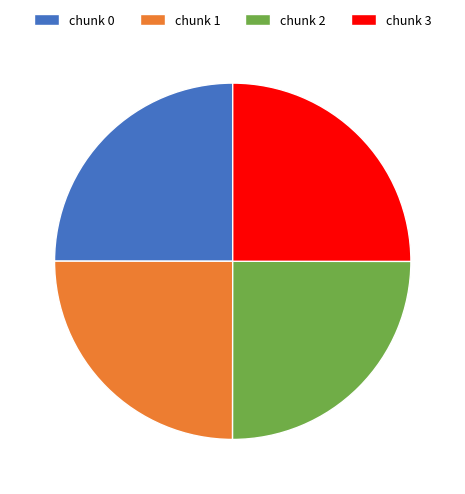

What is the ratio of the value at chunk 0 to the value at chunk 1?

1.0